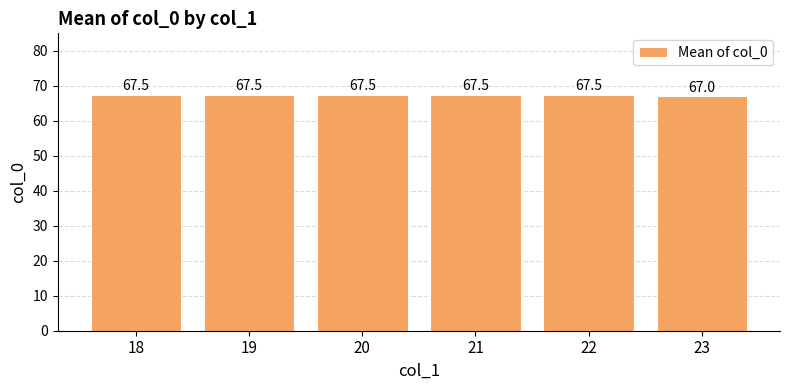

Is it true that the value at 20 is 67.5?

True